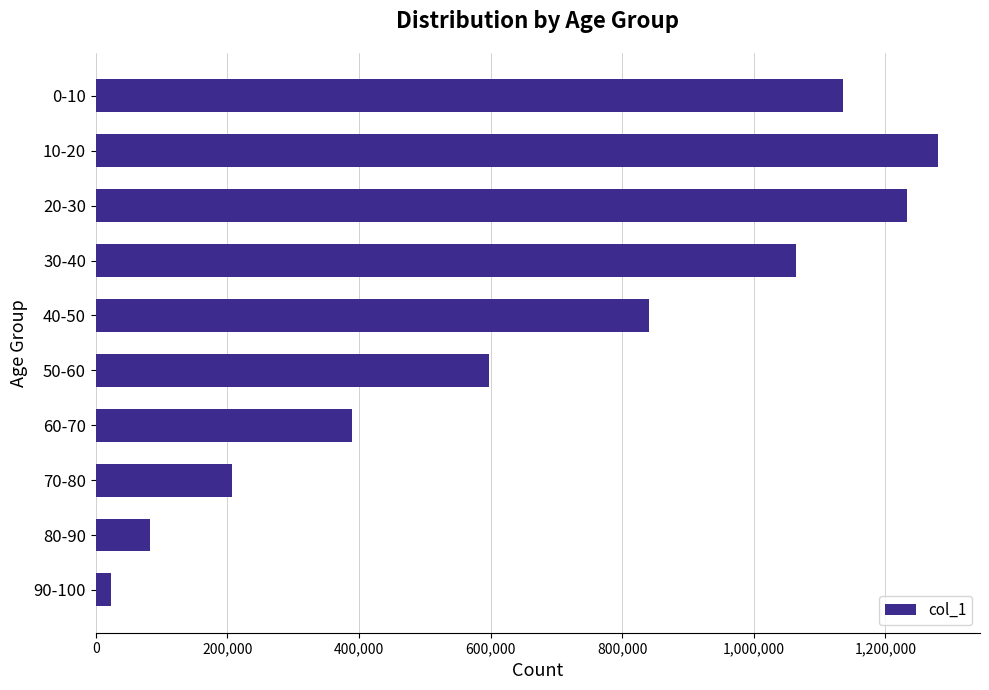

Rank the categories by value from highest to lowest.

10-20, 20-30, 0-10, 30-40, 40-50, 50-60, 60-70, 70-80, 80-90, 90-100